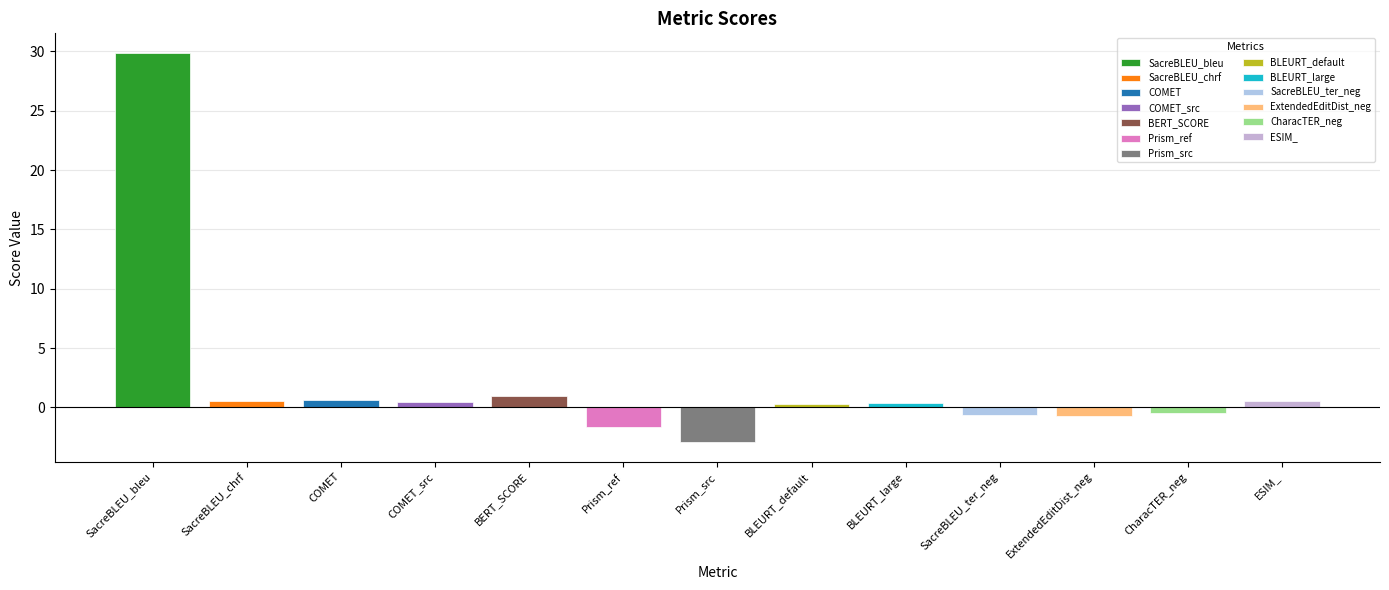

Which has a higher value, COMET_src or ExtendedEditDist_neg?

COMET_src